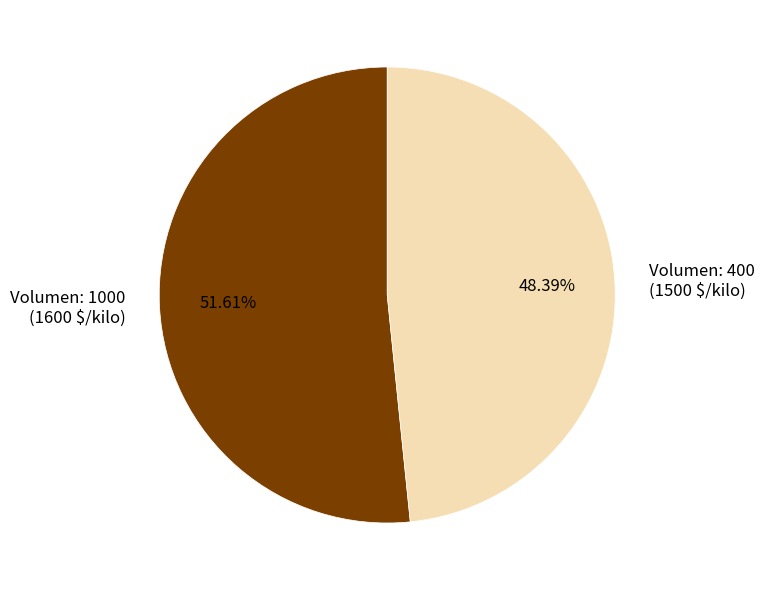

Does Volumen: 400 (1500 $/kilo) represent more than half of the total?

No